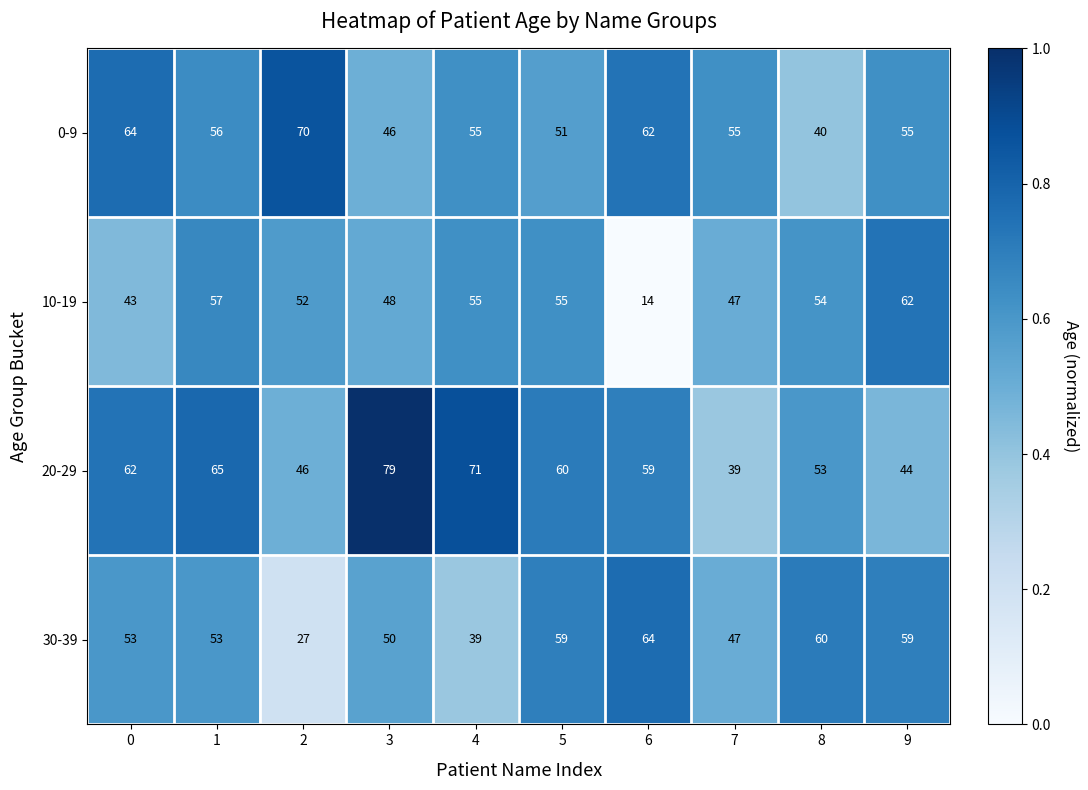

At which category does the chart reach its minimum across all series?

6